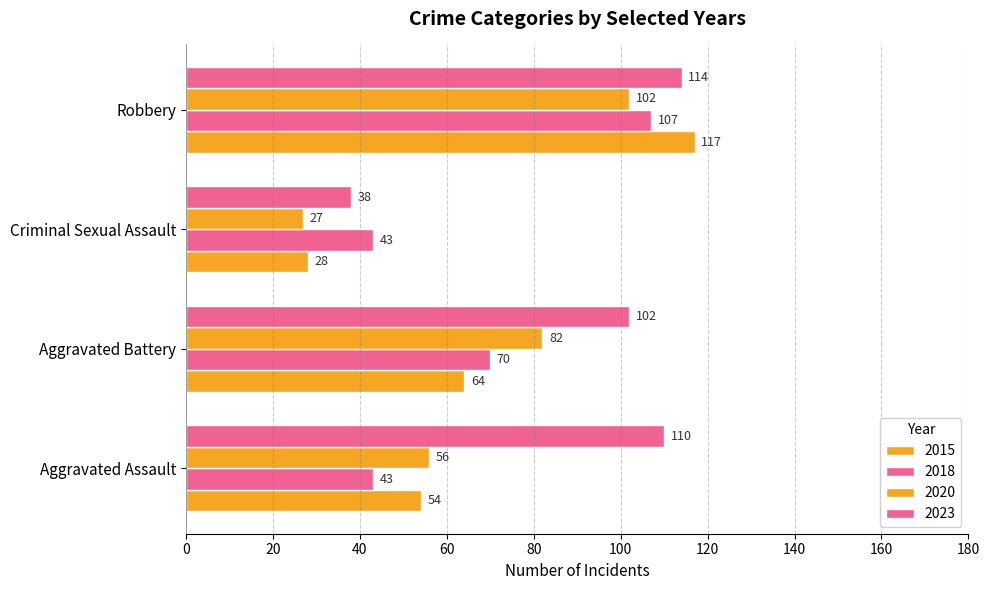

How many data points in 2023 are less than 110?

2